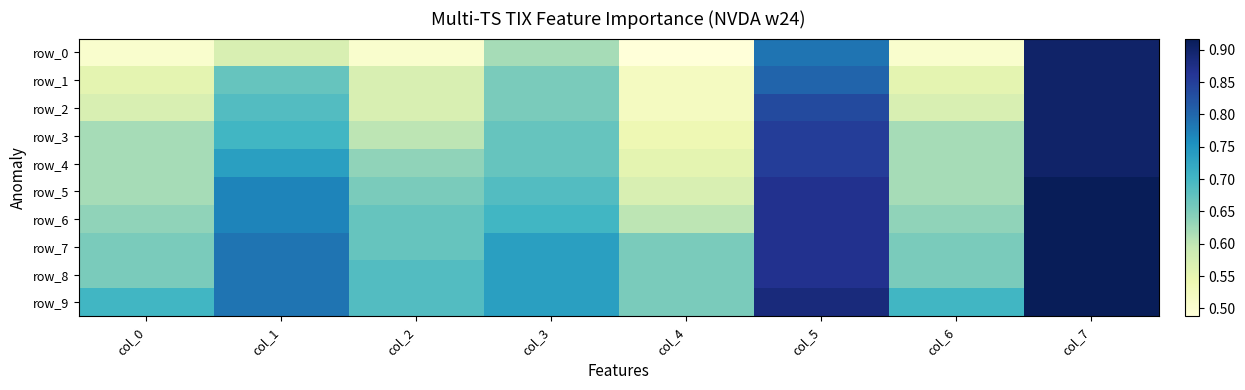

True or false: row_5 has a value of 0.4 at col_6.

False